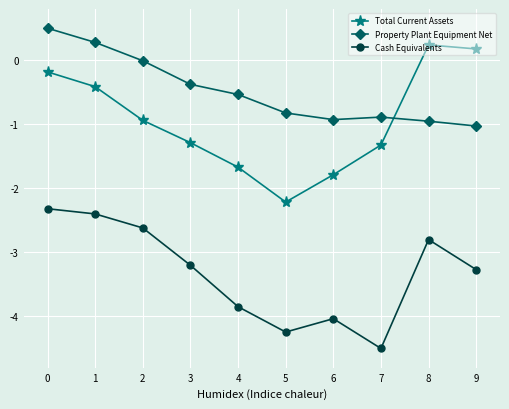

What is the difference between the Cash Equivalents values at 7 and 2?

1.9